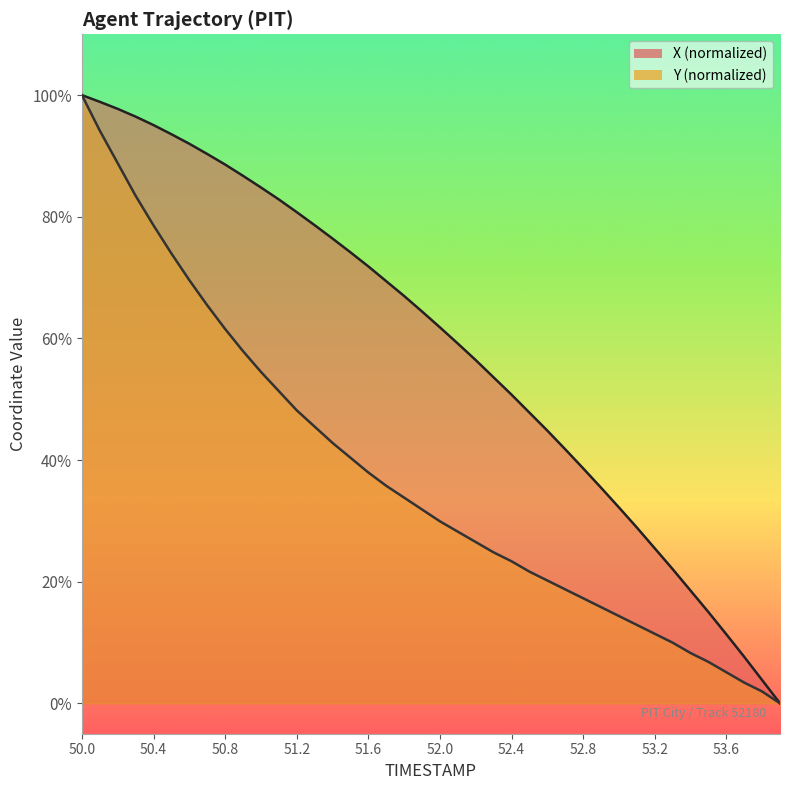

How many values in the Y series are below 31?

20